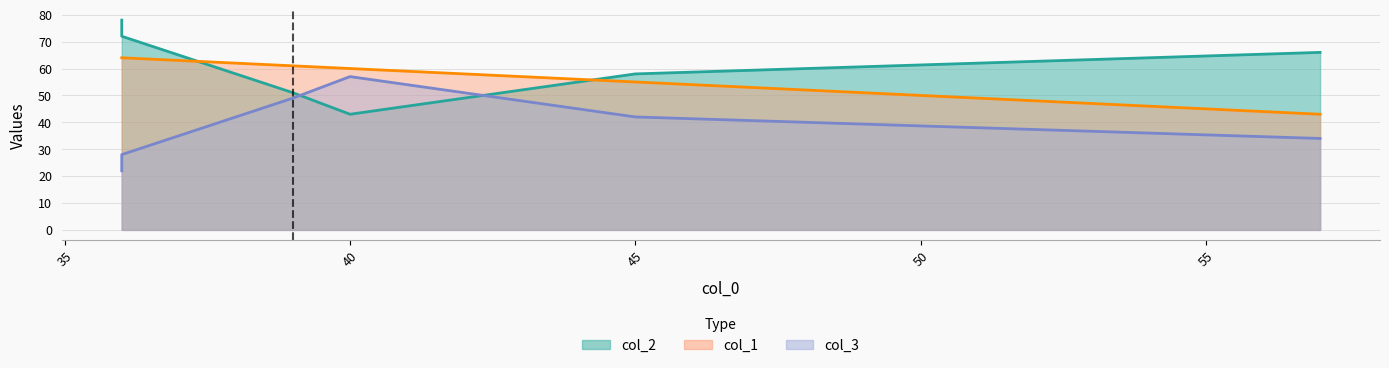

The value of col_1 at 45 is 55. True or false?

True